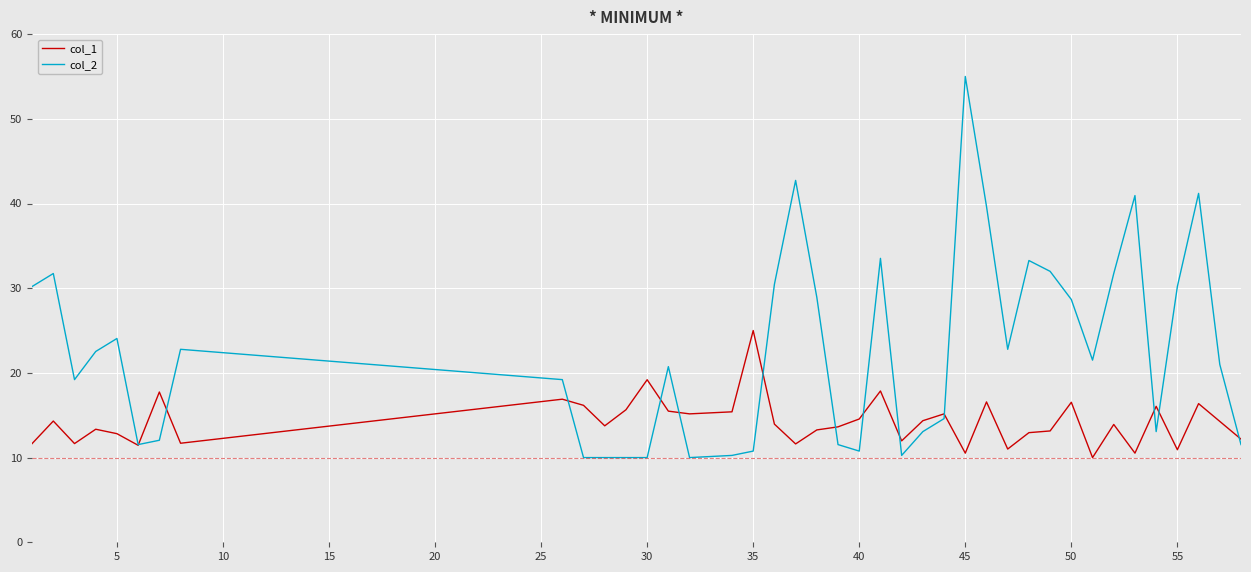

What is the greatest value displayed?

55.0